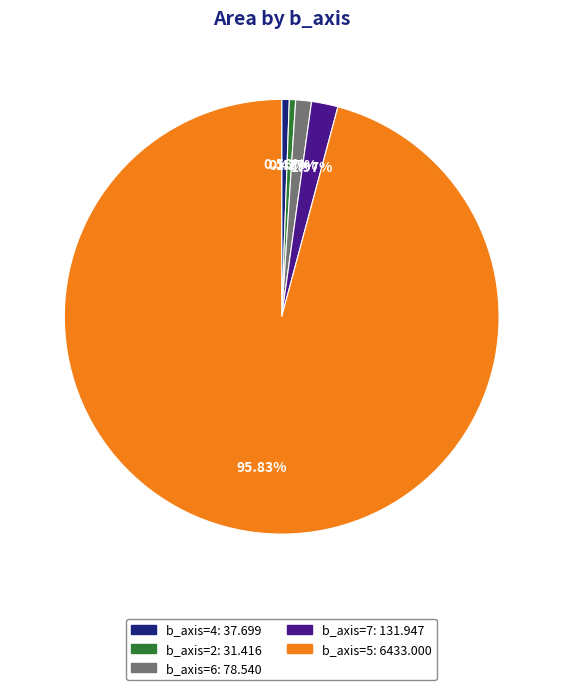

Is there any slice that represents more than half of the pie?

Yes